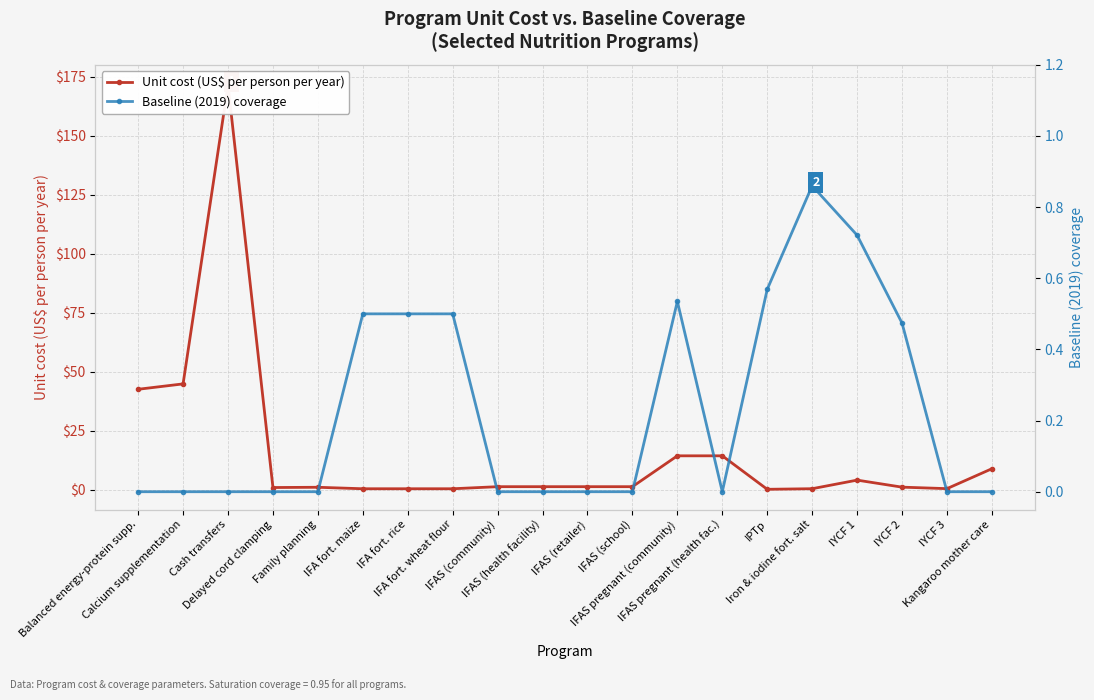

Is this an area chart (filled region under the line)?

No